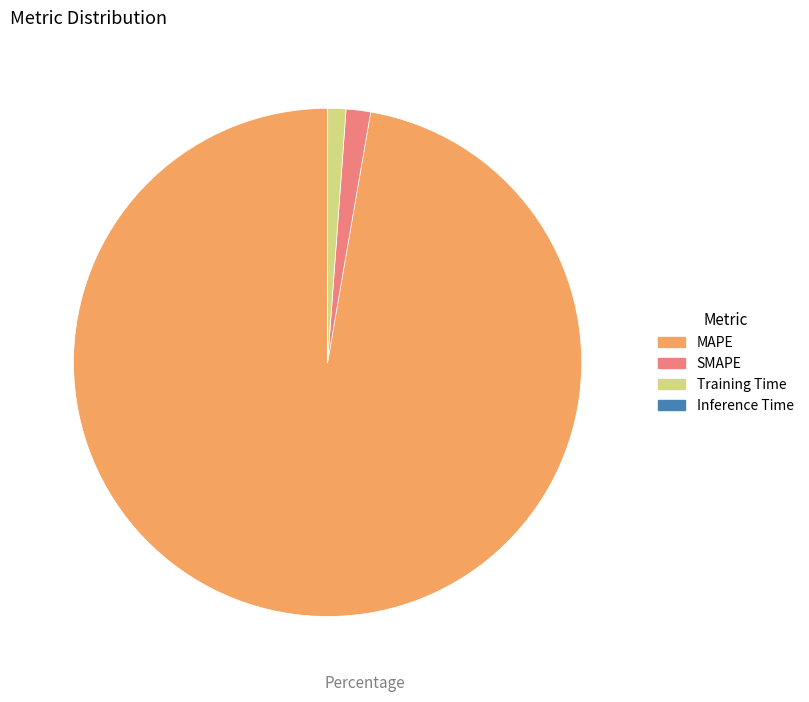

Which slice is the largest?

MAPE